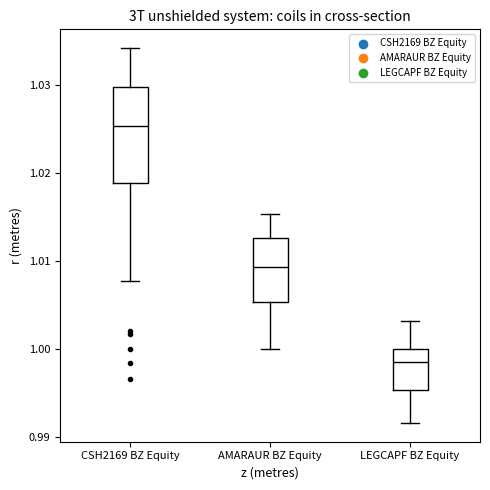

Which box has the highest median line?

CSH2169 BZ Equity